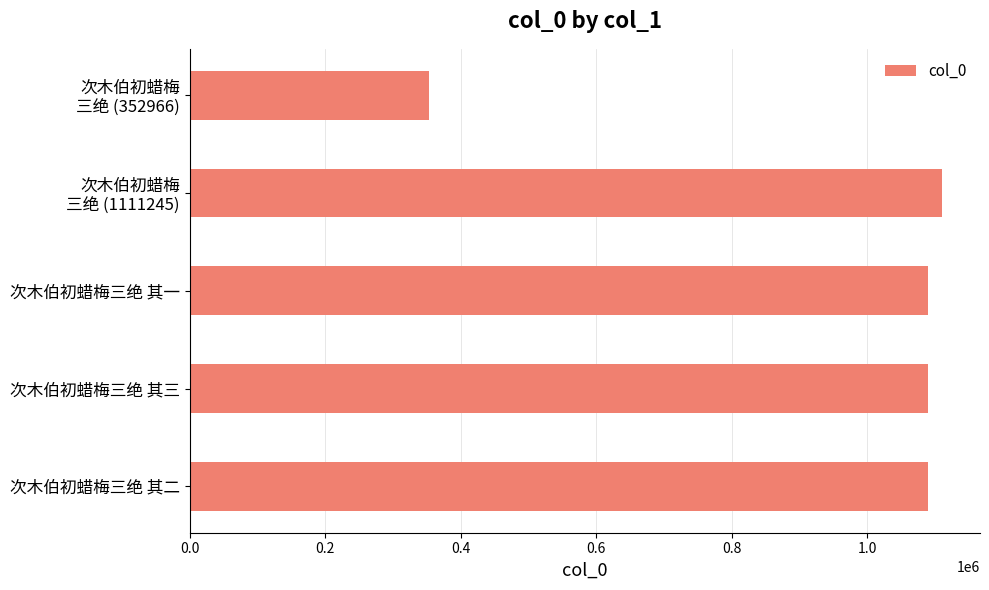

What is the difference between the maximum and minimum values?

758279